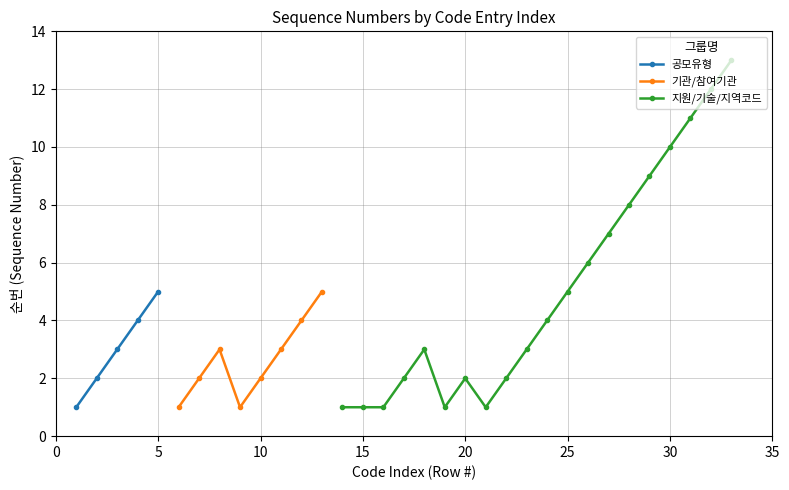

How many values exceed 3?

14